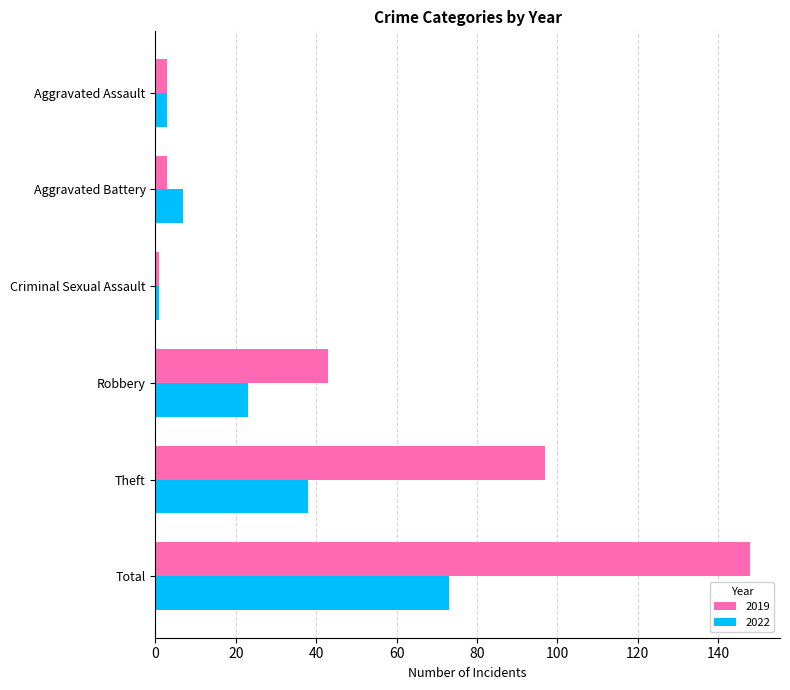

The value of 2022 at Criminal Sexual Assault is 1. True or false?

True